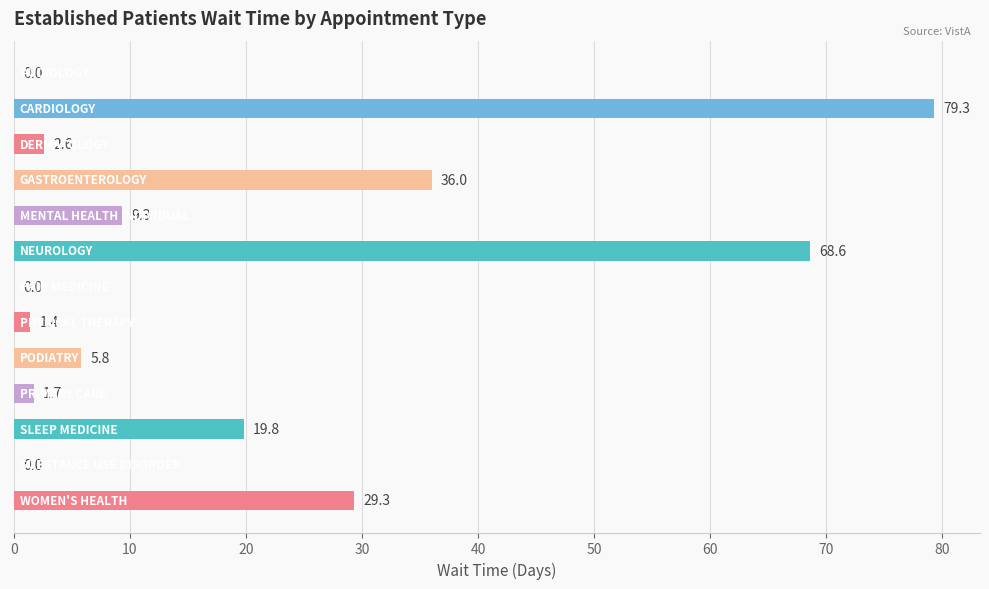

How many data points are above 5?

7